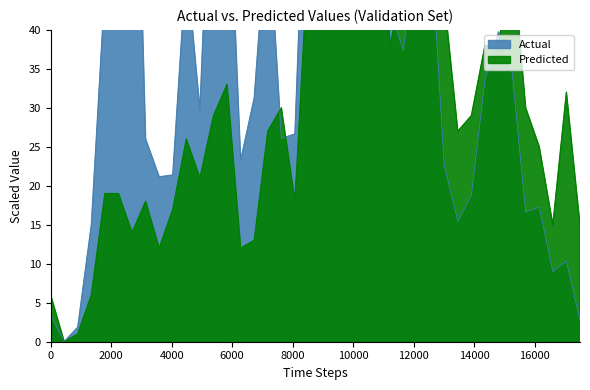

Rank the series by their average value, from highest to lowest.

Actual, Predicted